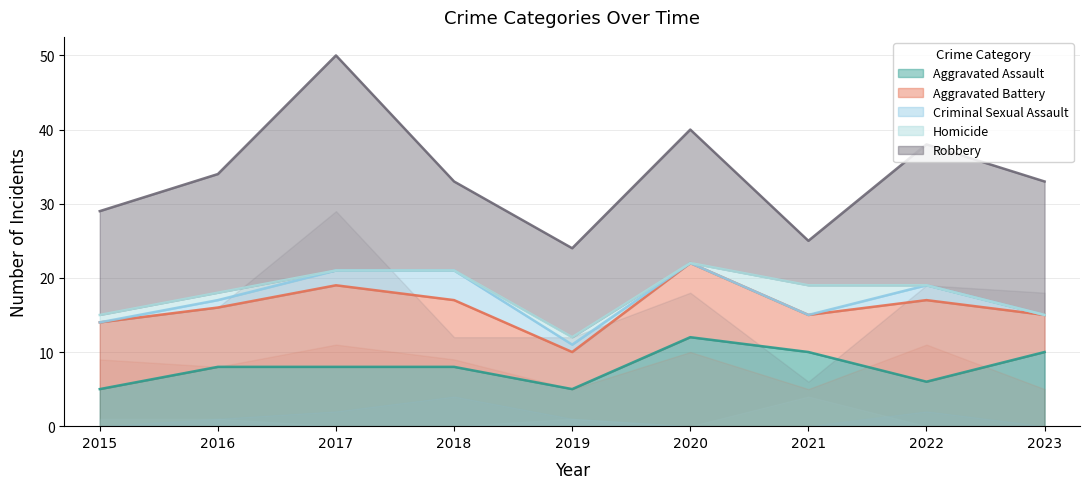

Reading left to right, extract all data points from this chart.

Aggravated Assault: 5	8	8	8	5	12	10	6	10
Aggravated Battery: 9	8	11	9	5	10	5	11	5
Criminal Sexual Assault: 0	1	2	4	1	0	0	2	0
Homicide: 1	1	0	0	1	0	4	0	0
Robbery: 14	16	29	12	12	18	6	19	18